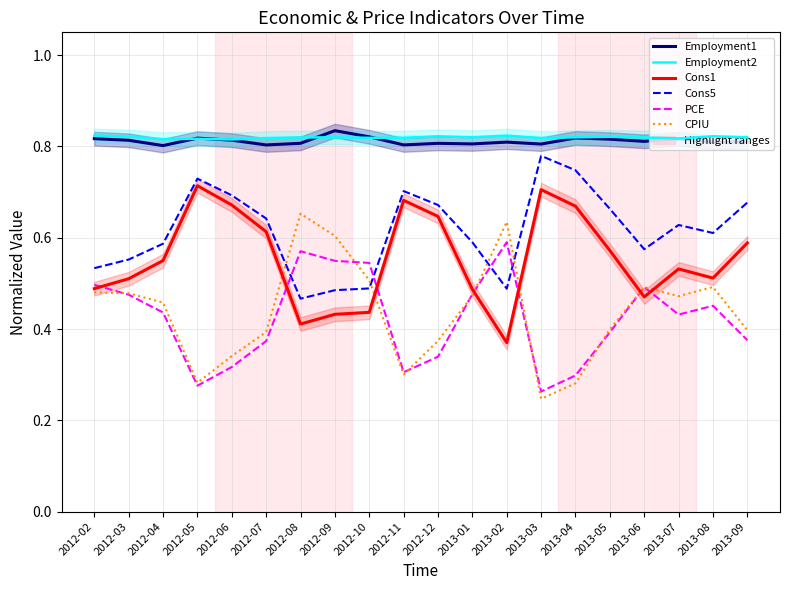

Rank the categories by PCE value from lowest to highest.

2013-03, 2012-05, 2013-04, 2012-11, 2012-06, 2012-12, 2012-07, 2013-09, 2013-05, 2013-07, 2012-04, 2013-08, 2012-03, 2013-01, 2013-06, 2012-02, 2012-10, 2012-09, 2012-08, 2013-02